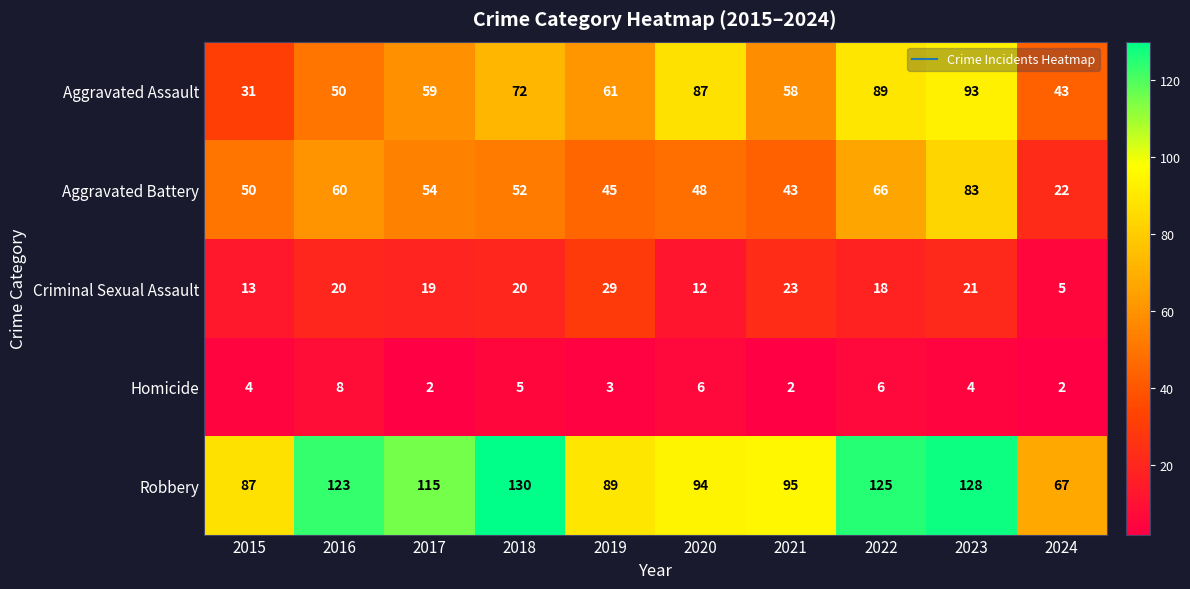

How many data points does each series have?

10